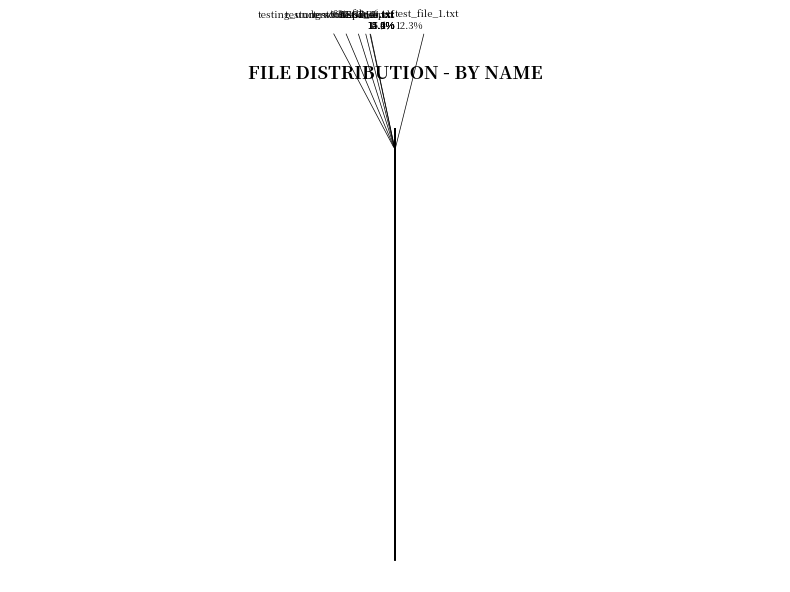

How many segments does this pie chart have?

7